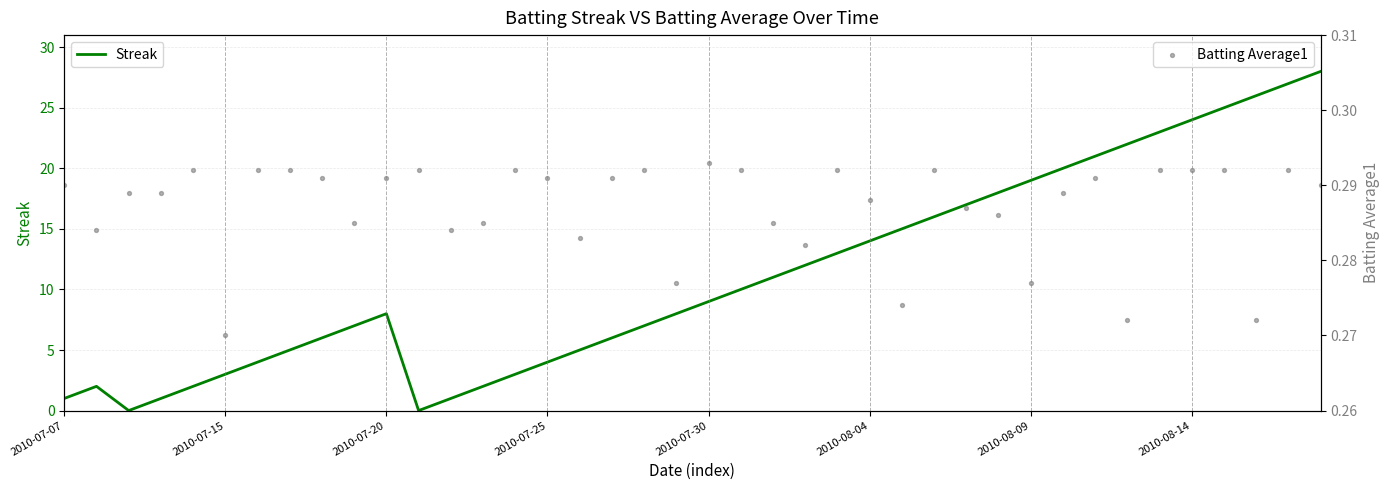

Which series reaches the minimum Y coordinate?

Streak